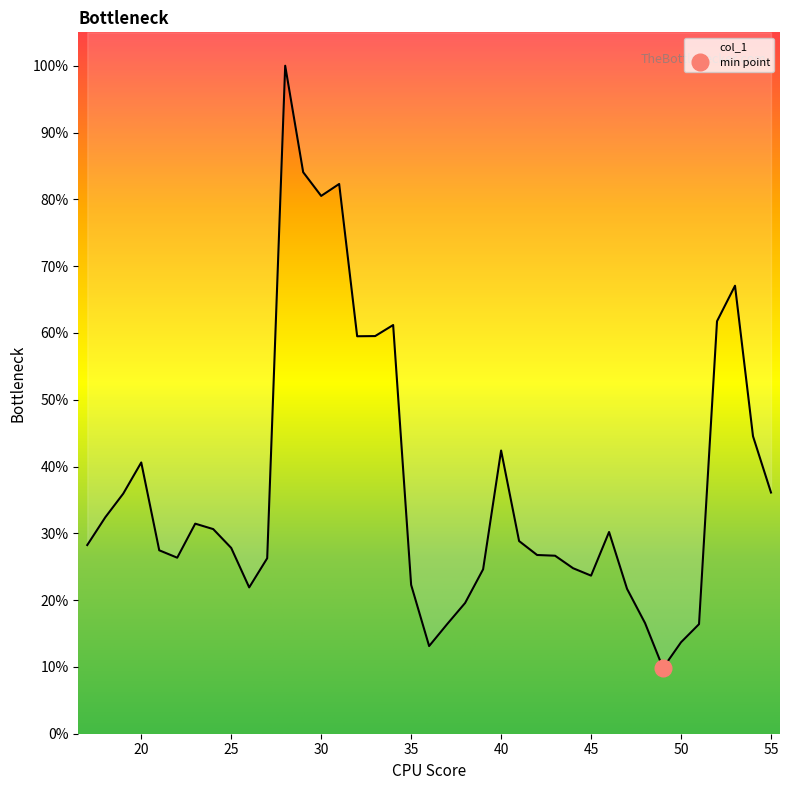

At which category does the chart reach its minimum across all series?

49